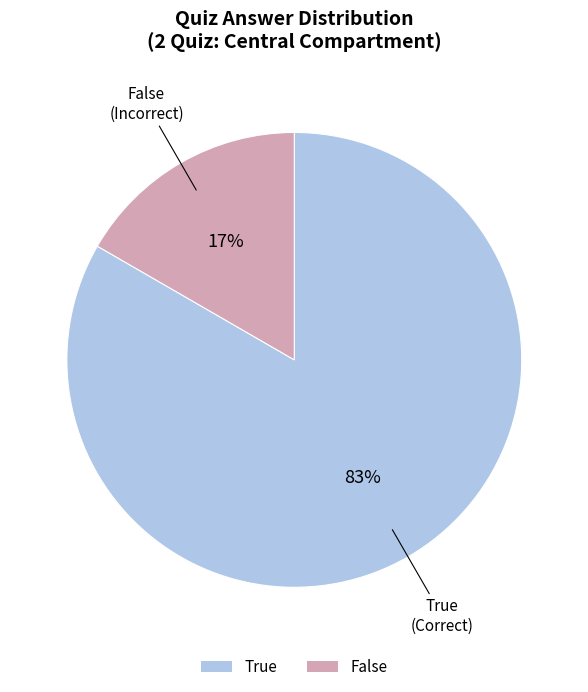

How many slices are in this pie chart?

2